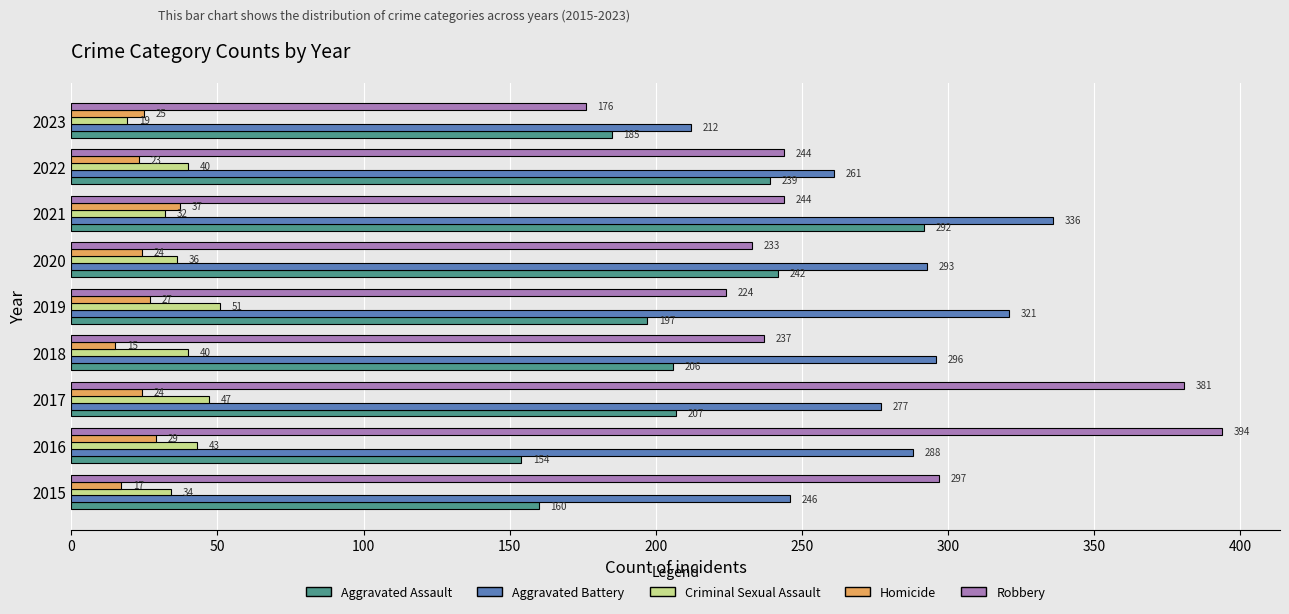

Which series has the widest spread of values?

Robbery